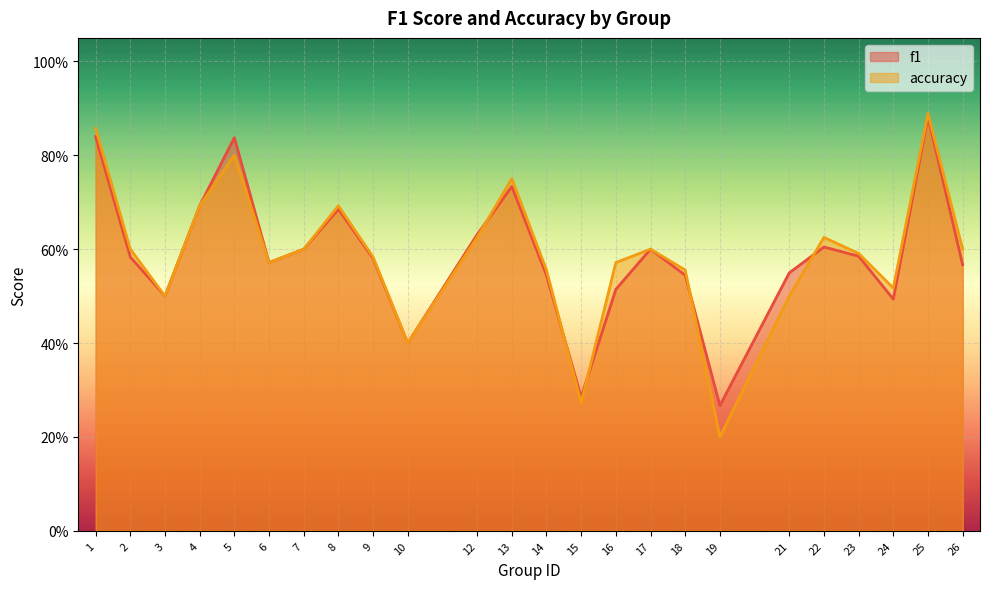

Reading left to right, what are all the values shown in this chart?

f1: 0.8	0.6	0.5	0.7	0.8	0.6	0.6	0.7	0.6	0.4	0.6	0.7	0.5	0.3	0.5	0.6	0.5	0.3	0.5	0.6	0.6	0.5	0.9	0.6
accuracy: 0.9	0.6	0.5	0.7	0.8	0.6	0.6	0.7	0.6	0.4	0.6	0.8	0.6	0.3	0.6	0.6	0.6	0.2	0.5	0.6	0.6	0.5	0.9	0.6